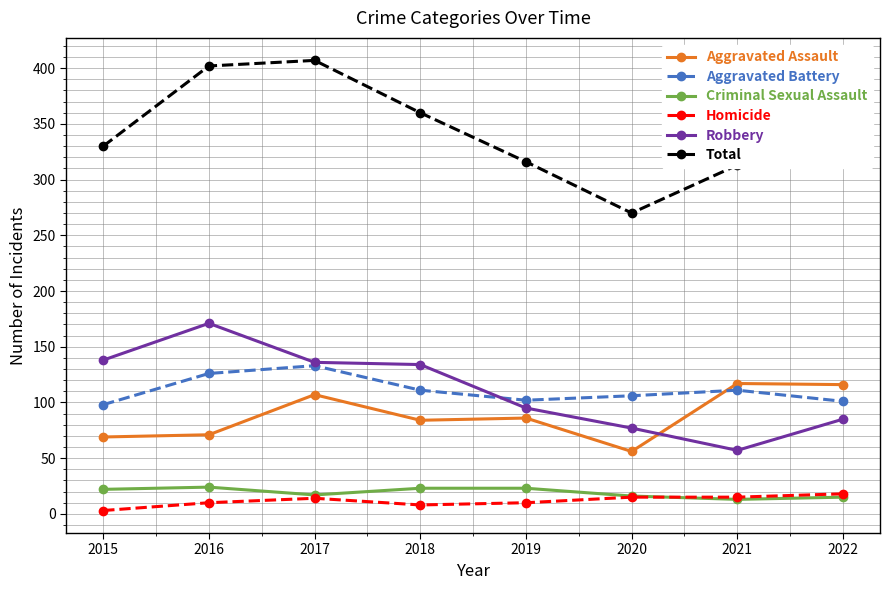

Which category has the highest value across all series?

2017